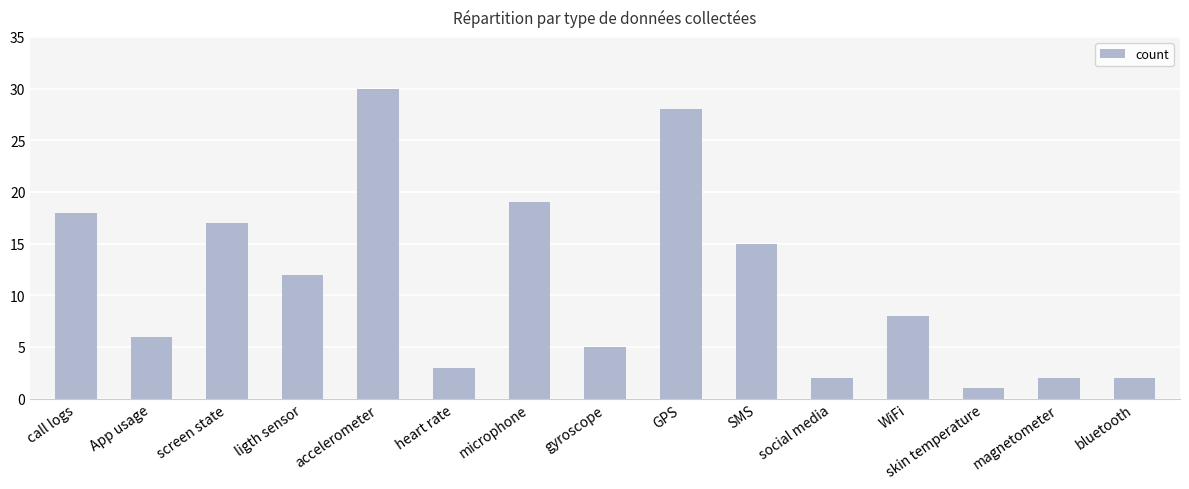

How many bars are there in total?

15